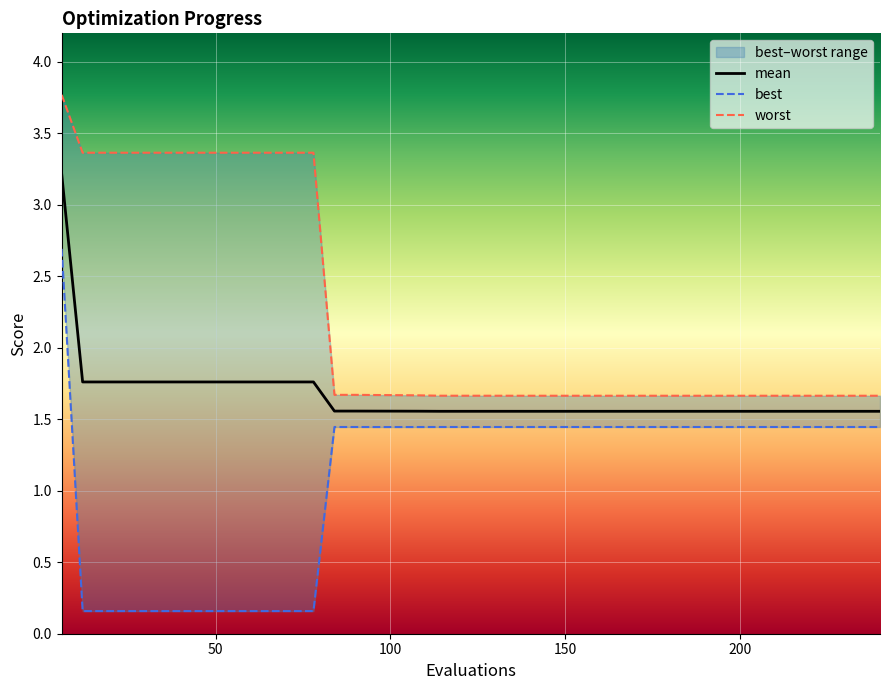

Reading left to right, extract all data points from this chart.

mean: 3.2	1.8	1.8	1.8	1.8	1.8	1.8	1.8	1.8	1.8	1.8	1.8	1.8	1.6	1.6	1.6	1.6	1.6	1.6	1.6	1.6	1.6	1.6	1.6	1.6	1.6	1.6	1.6	1.6	1.6	1.6	1.6	1.6	1.6	1.6	1.6	1.6	1.6	1.6	1.6
best: 2.7	0.2	0.2	0.2	0.2	0.2	0.2	0.2	0.2	0.2	0.2	0.2	0.2	1.4	1.4	1.4	1.4	1.4	1.4	1.4	1.4	1.4	1.4	1.4	1.4	1.4	1.4	1.4	1.4	1.4	1.4	1.4	1.4	1.4	1.4	1.4	1.4	1.4	1.4	1.4
worst: 3.8	3.4	3.4	3.4	3.4	3.4	3.4	3.4	3.4	3.4	3.4	3.4	3.4	1.7	1.7	1.7	1.7	1.7	1.7	1.7	1.7	1.7	1.7	1.7	1.7	1.7	1.7	1.7	1.7	1.7	1.7	1.7	1.7	1.7	1.7	1.7	1.7	1.7	1.7	1.7